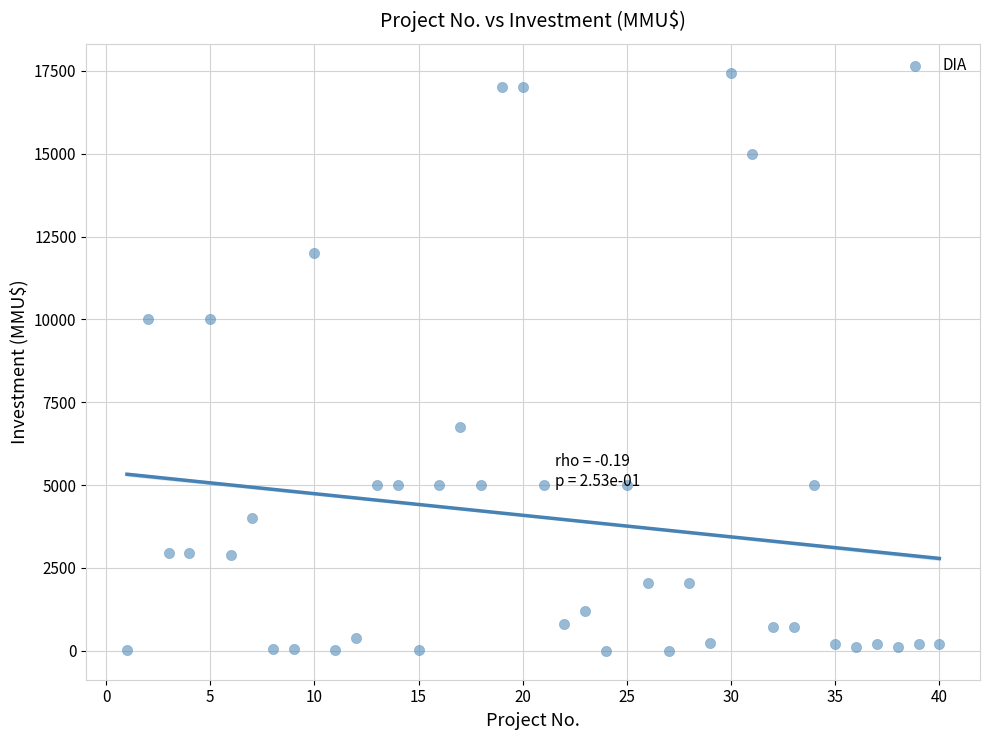

What is the range of X values (max minus min)?

39